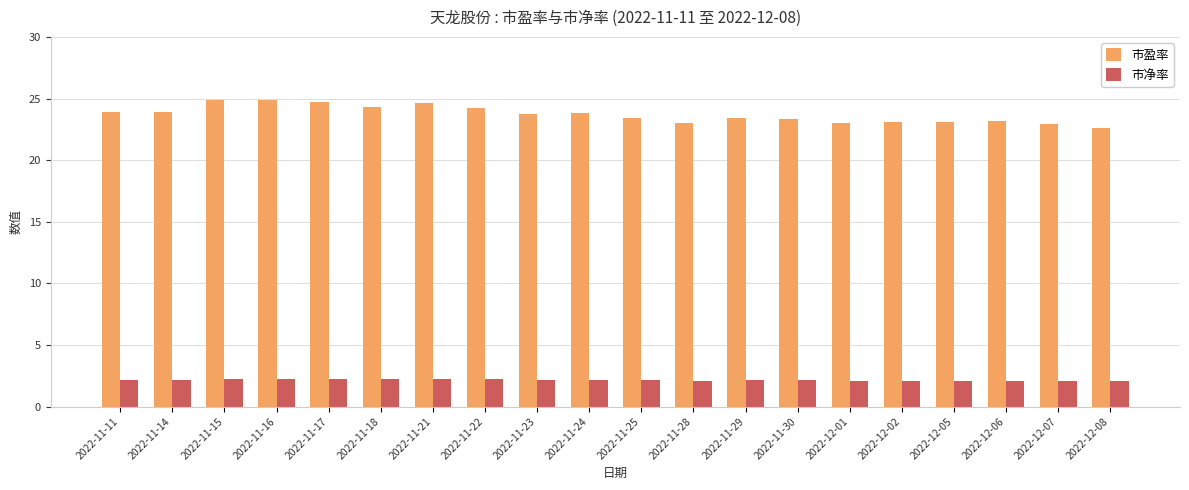

How many bars are there in each group?

2